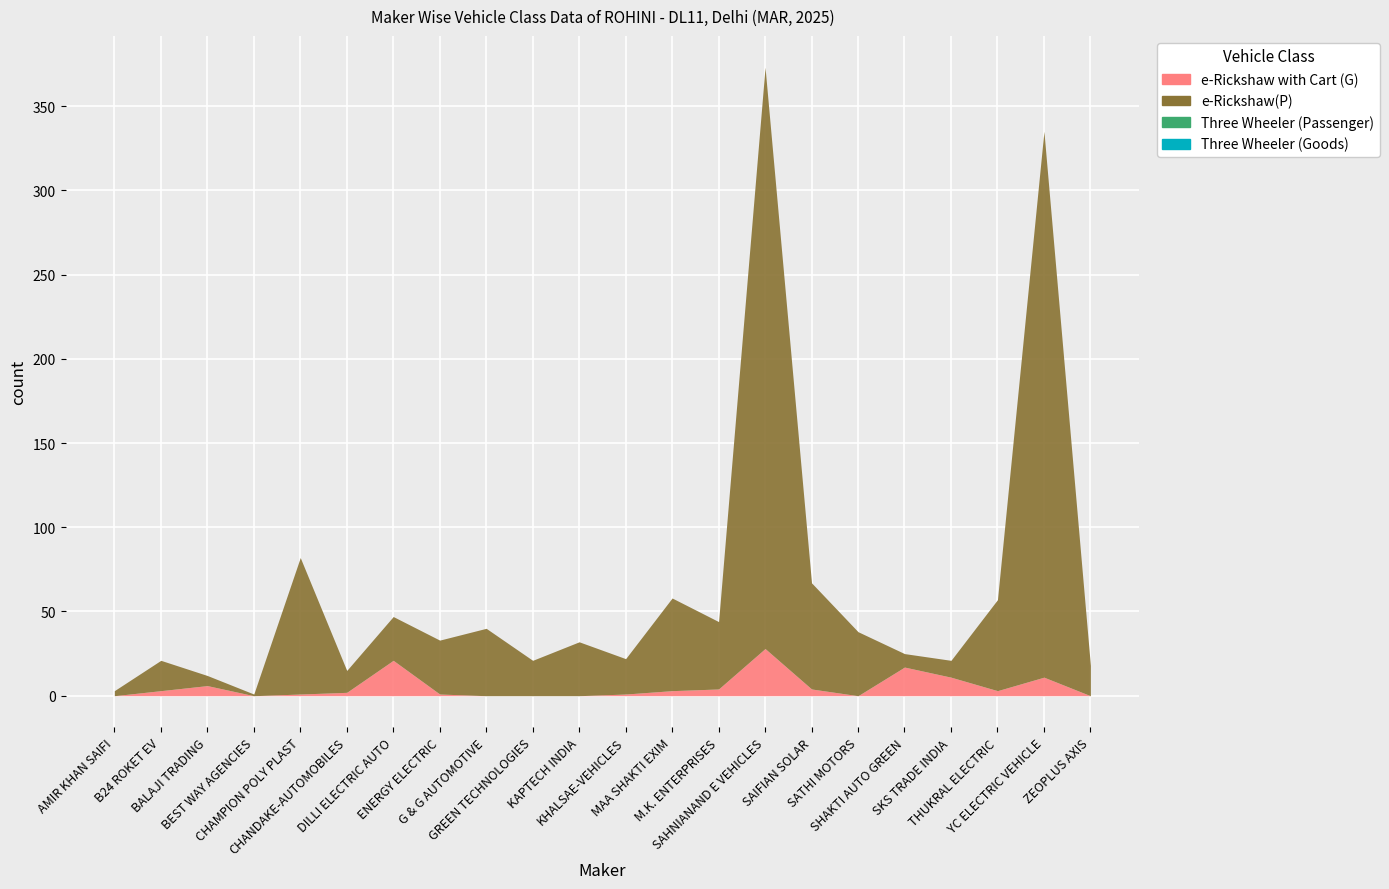

Which series has the largest range (max minus min)?

e-Rickshaw(P)